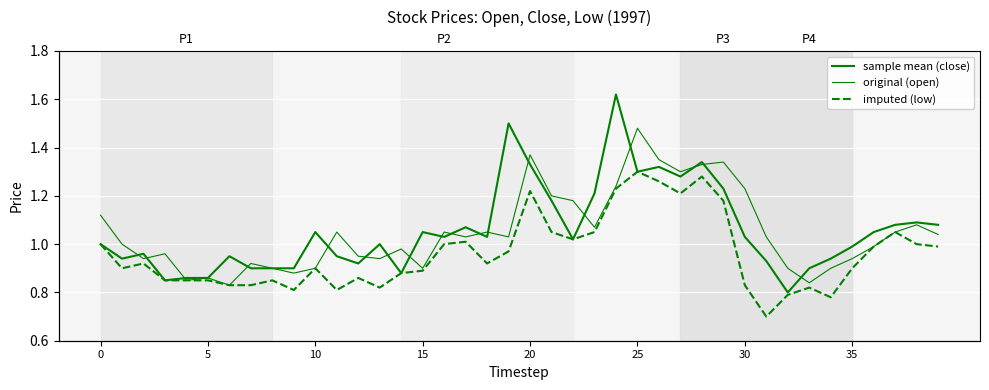

True or false: original (open) and imputed (low) cross at least once.

False